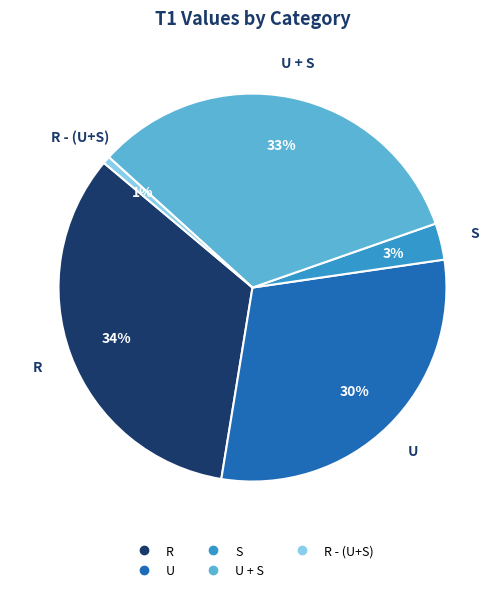

Is there any slice that represents more than half of the pie?

No